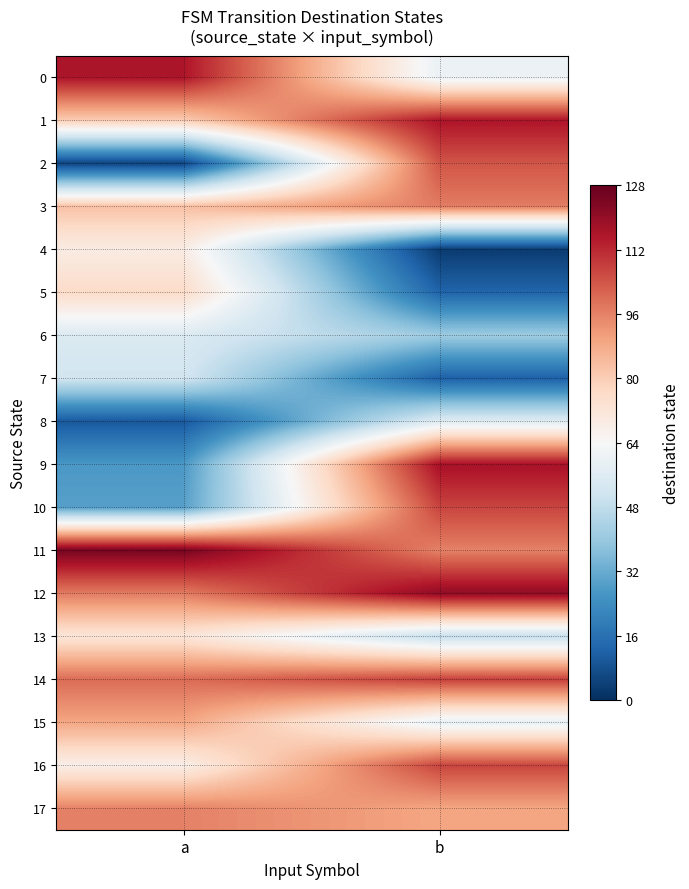

List the series in order of their peak value, highest first.

row_11, row_12, row_9, row_0, row_1, row_14, row_10, row_16, row_2, row_3, row_17, row_15, row_5, row_13, row_4, row_8, row_6, row_7